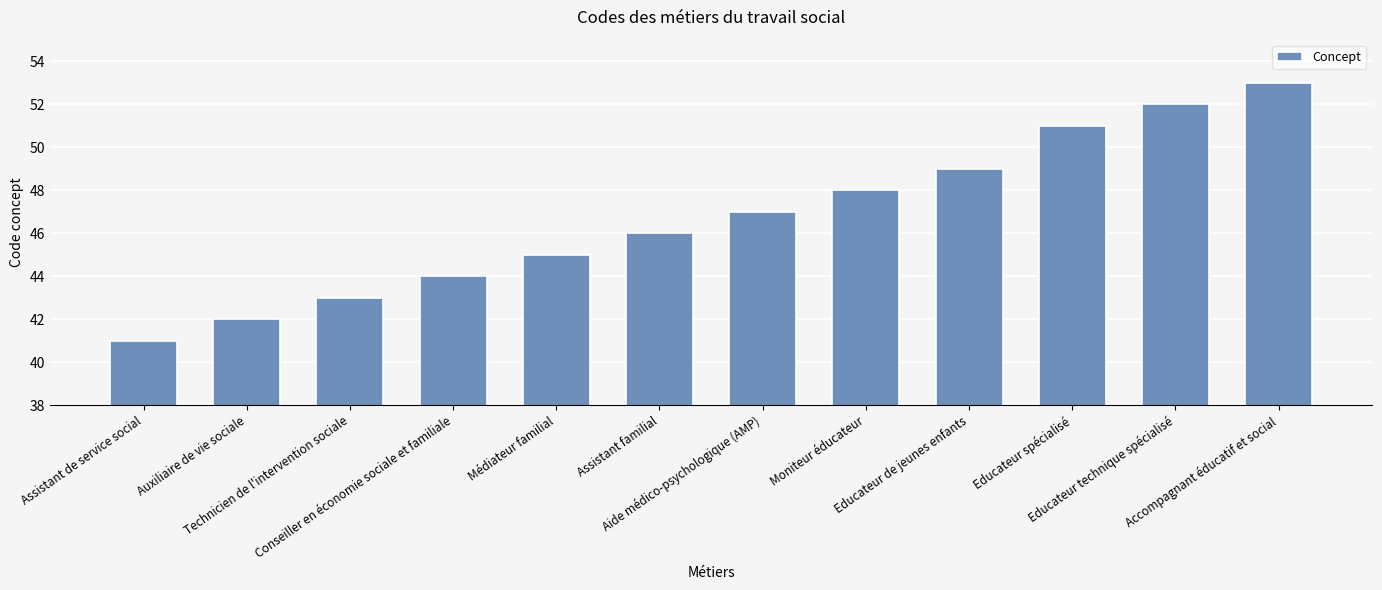

What is the difference between the second highest and minimum values?

11